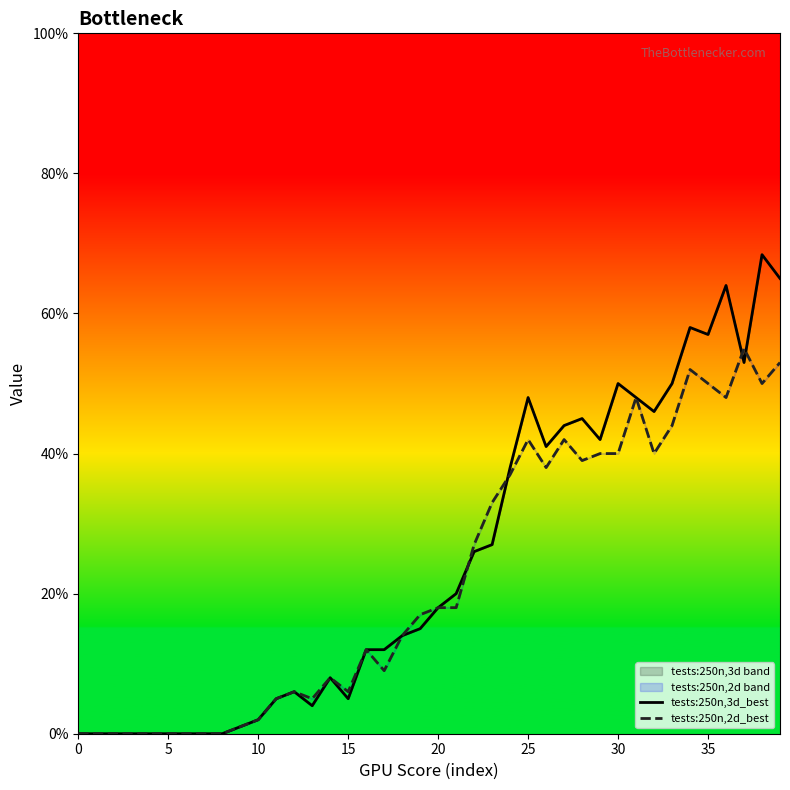

Is it true that tests:250n,2d_best equals 27.6 at 5?

False